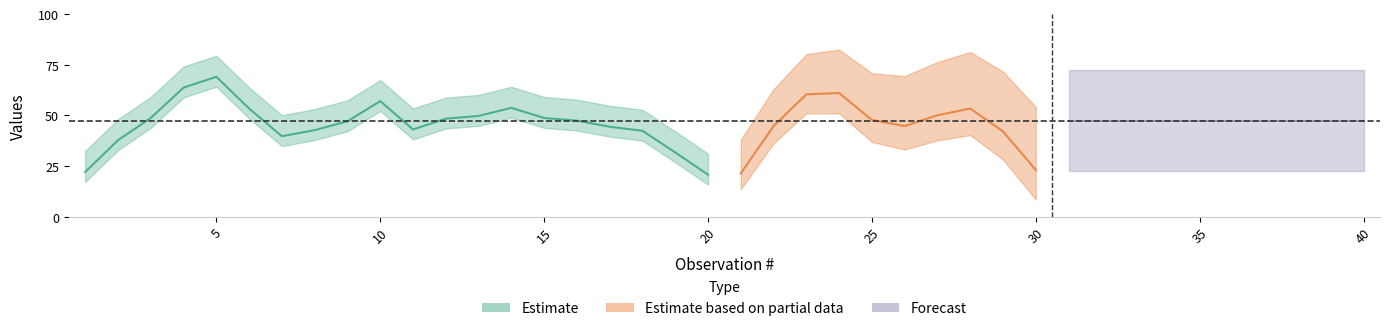

The chart shows a value of 25 at 23. True or false?

False